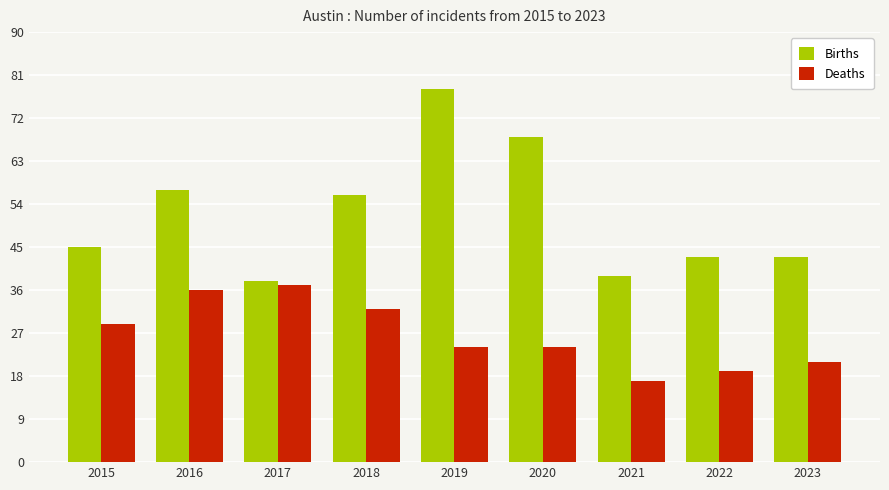

List the series in order of their peak value, lowest first.

Deaths, Births